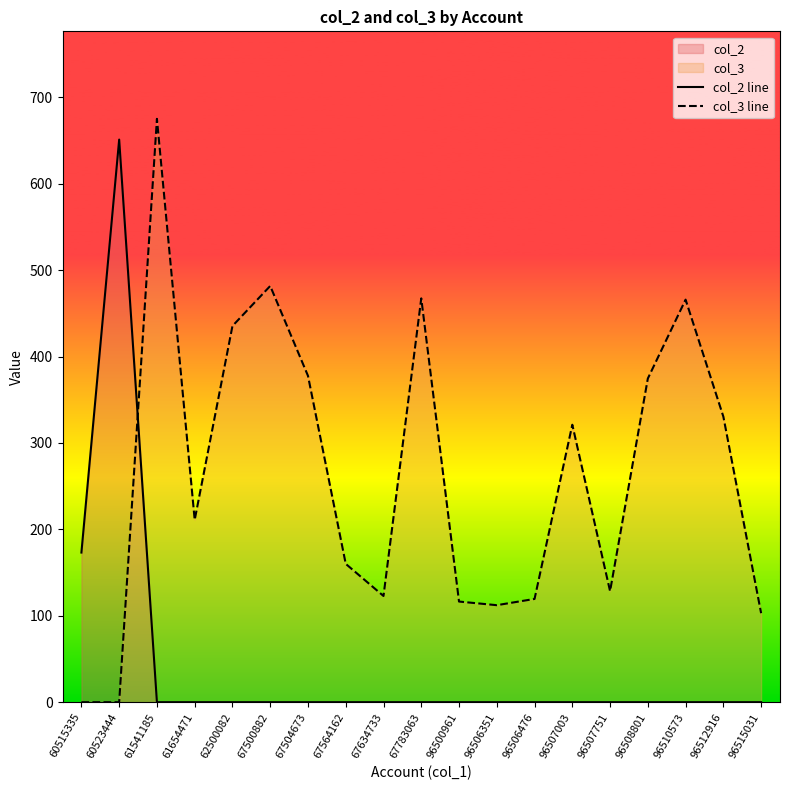

In col_2 line, how many points are higher than both neighbors (excluding endpoints)?

1